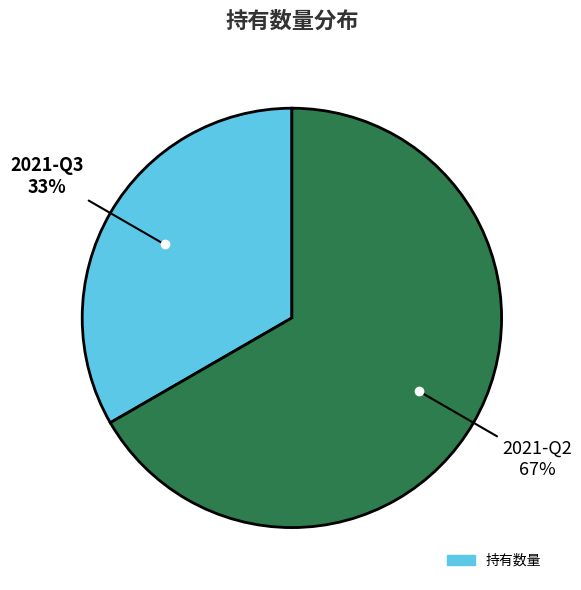

To the nearest percent, what is the average slice percentage?

50%